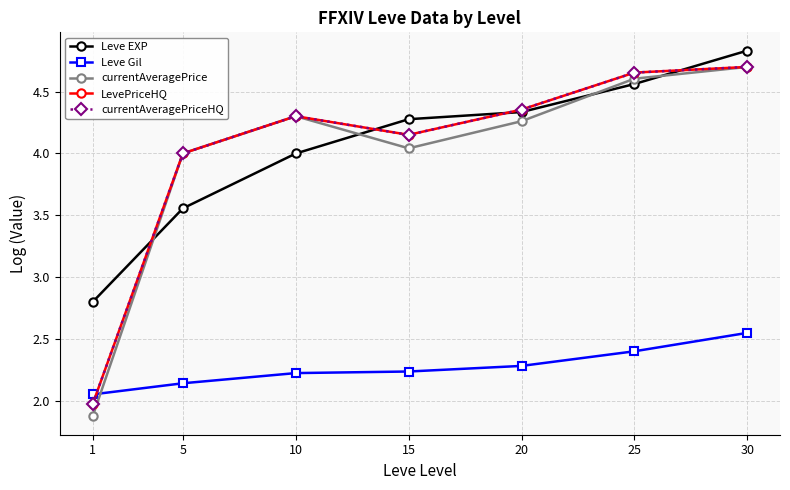

At which label does currentAveragePriceHQ reach its peak?

30